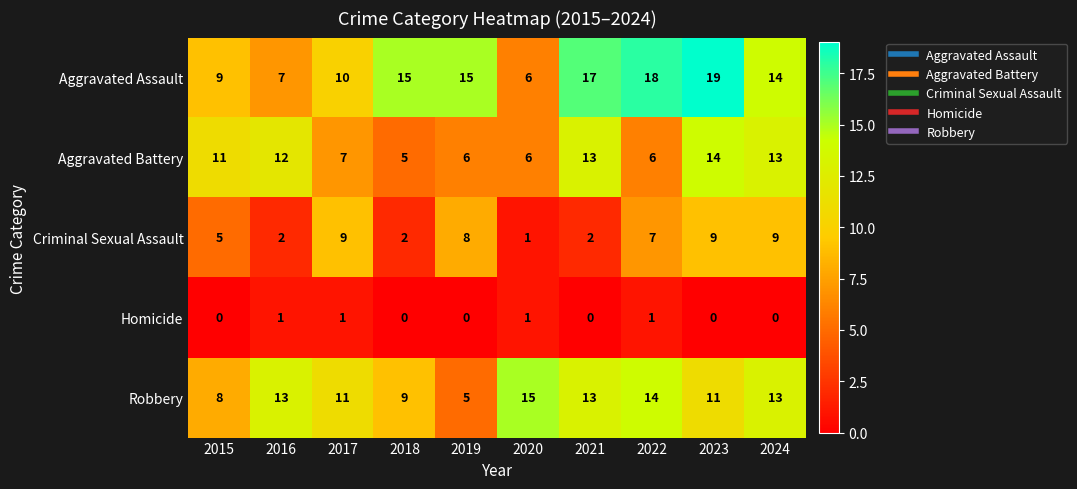

Rank the series by their maximum value, from lowest to highest.

Homicide, Criminal Sexual Assault, Aggravated Battery, Robbery, Aggravated Assault